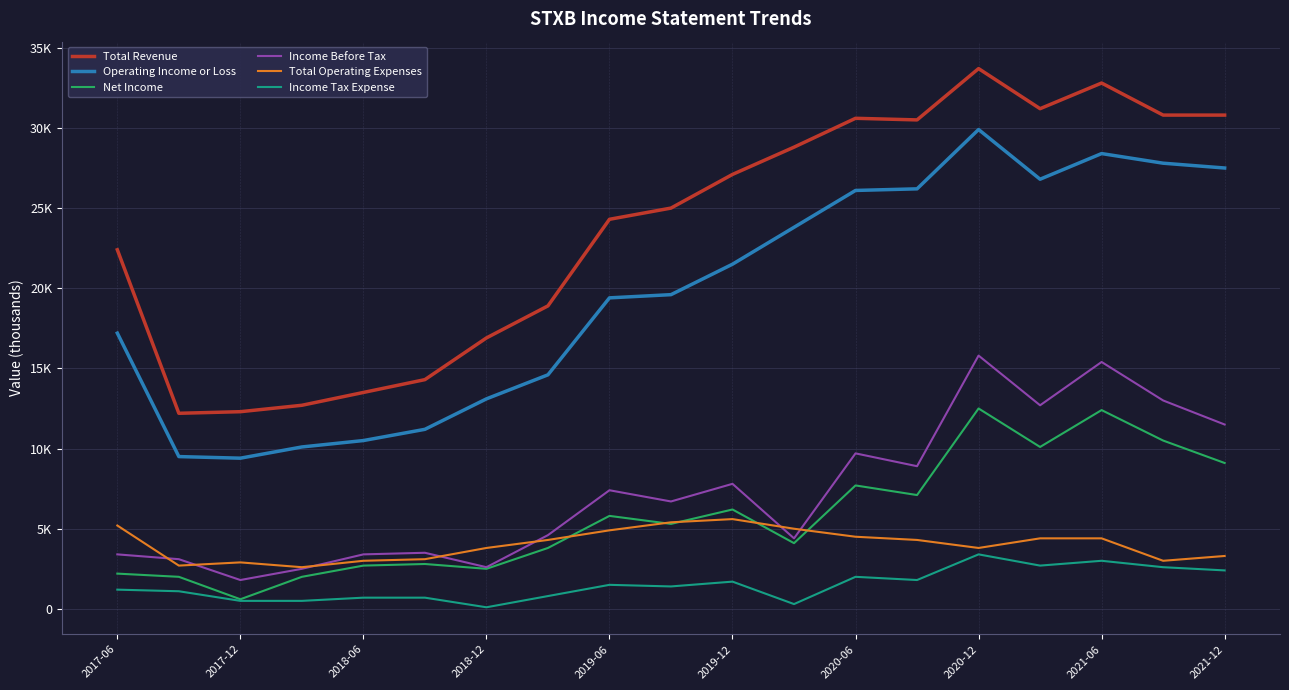

True or false: Net Income has more than 2 points higher than both neighbors.

True